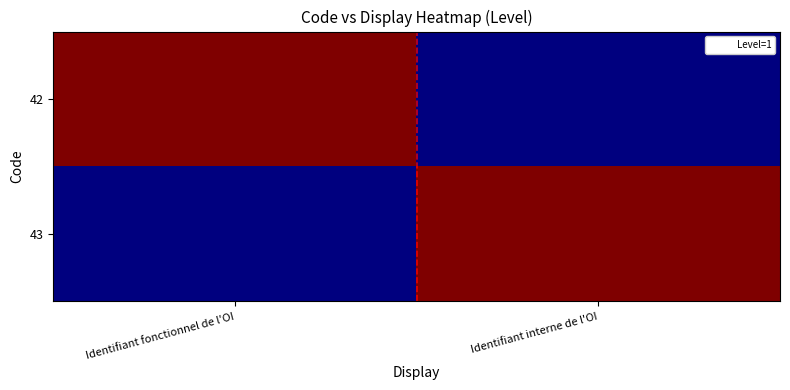

What is the total value across all series at Identifiant fonctionnel de l'OI?

1